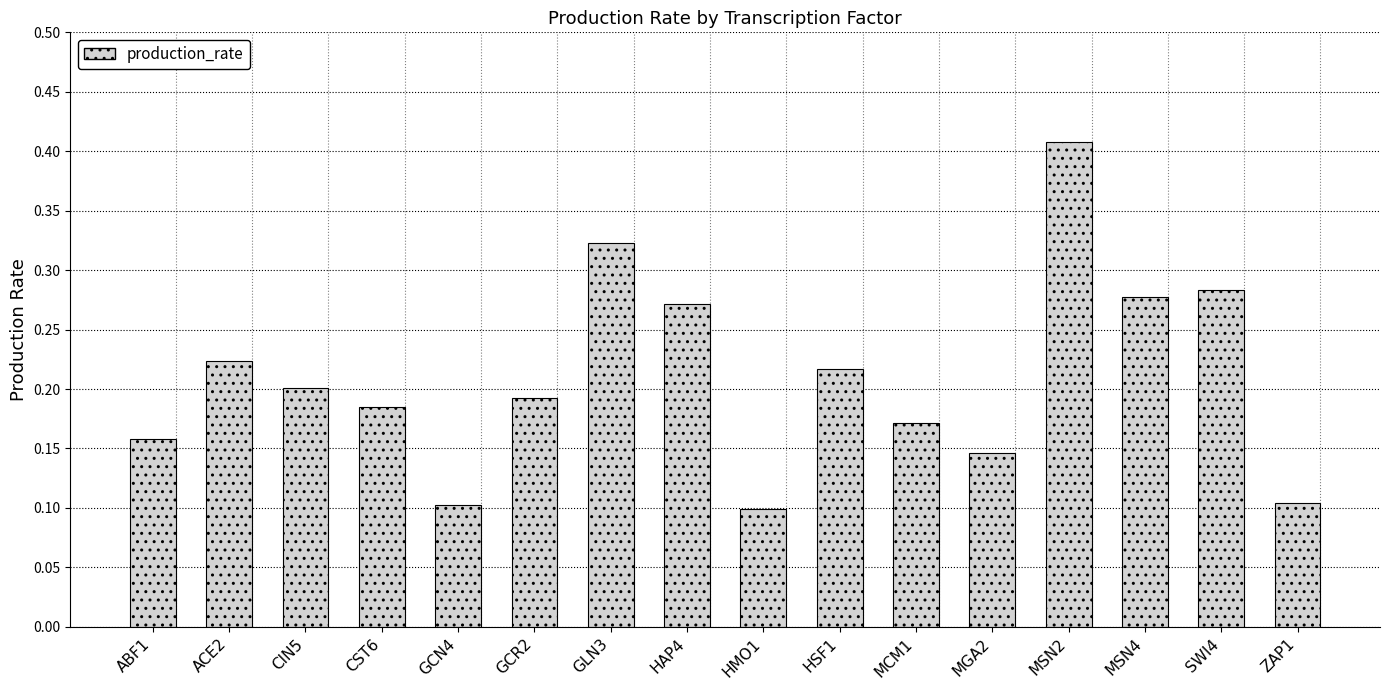

Count the values in the range 0 to 1.

16